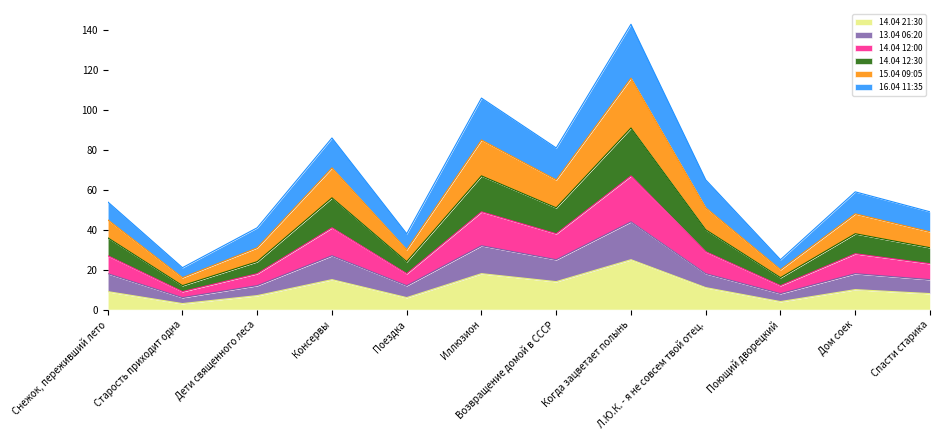

At which category is the sum across all series the highest?

Когда зацветает полынь